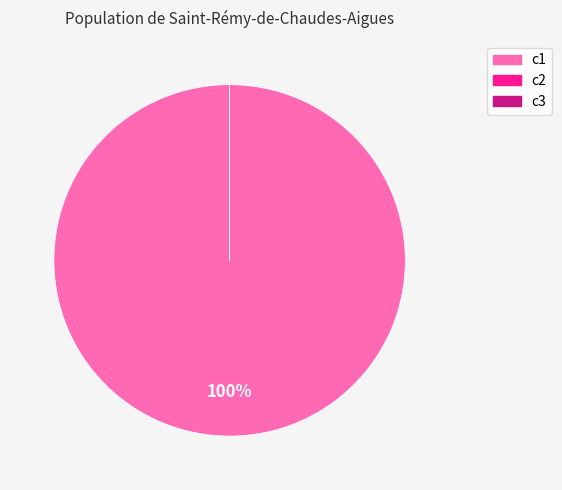

Is it true that c1 is 94% of the pie?

False